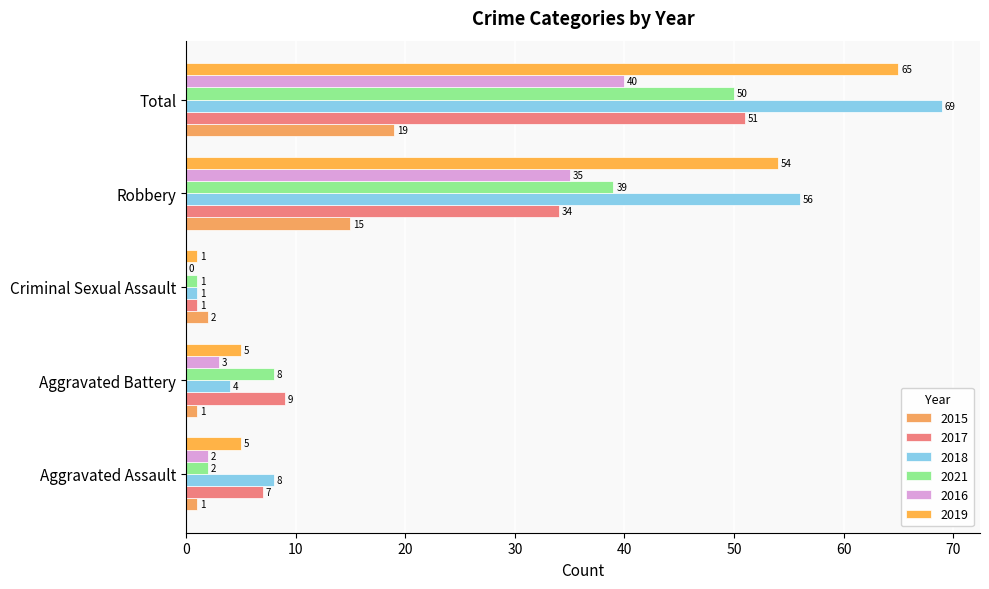

Count the number of data series in this chart.

6